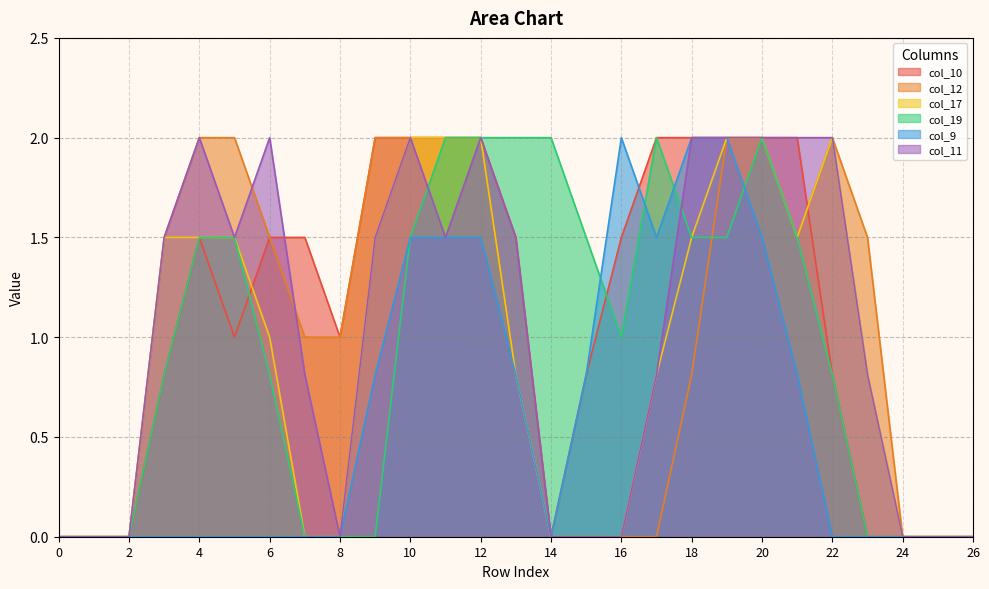

What are all the series names shown in the legend?

col_10, col_12, col_17, col_19, col_9, col_11